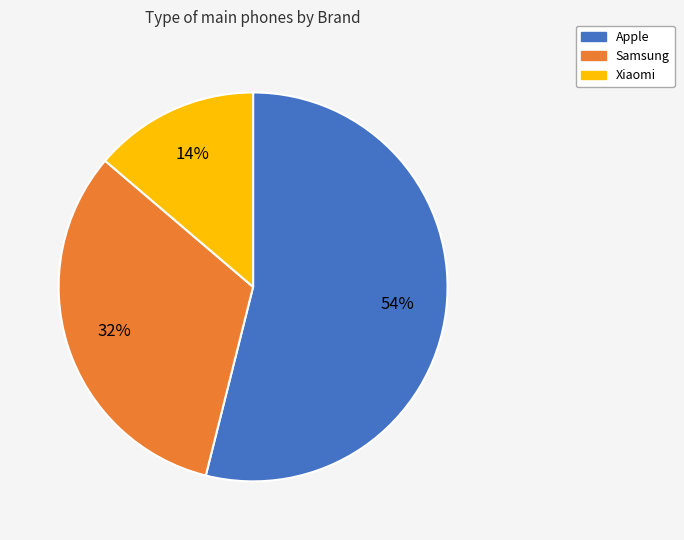

To the nearest percent, what portion does Apple represent?

54%